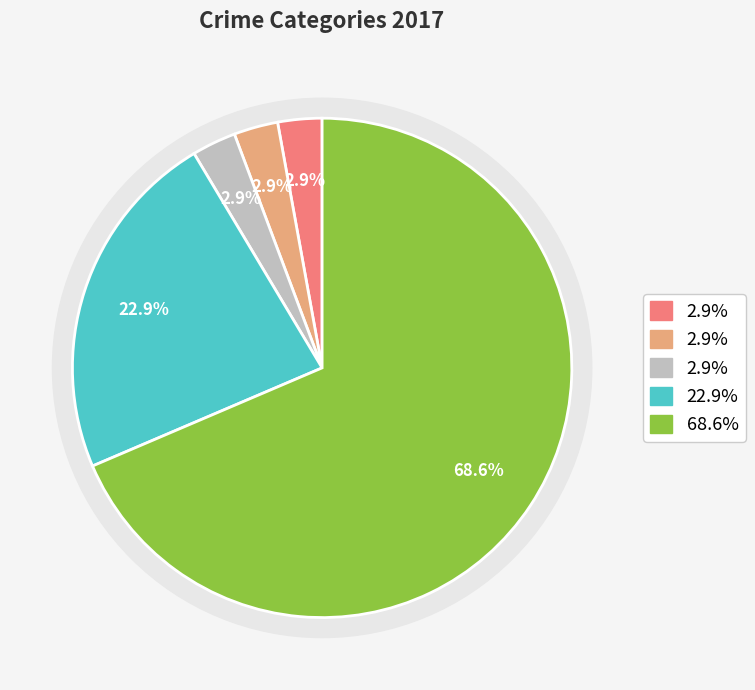

The Criminal Sexual Assault slice represents 3% of the pie. True or false?

True